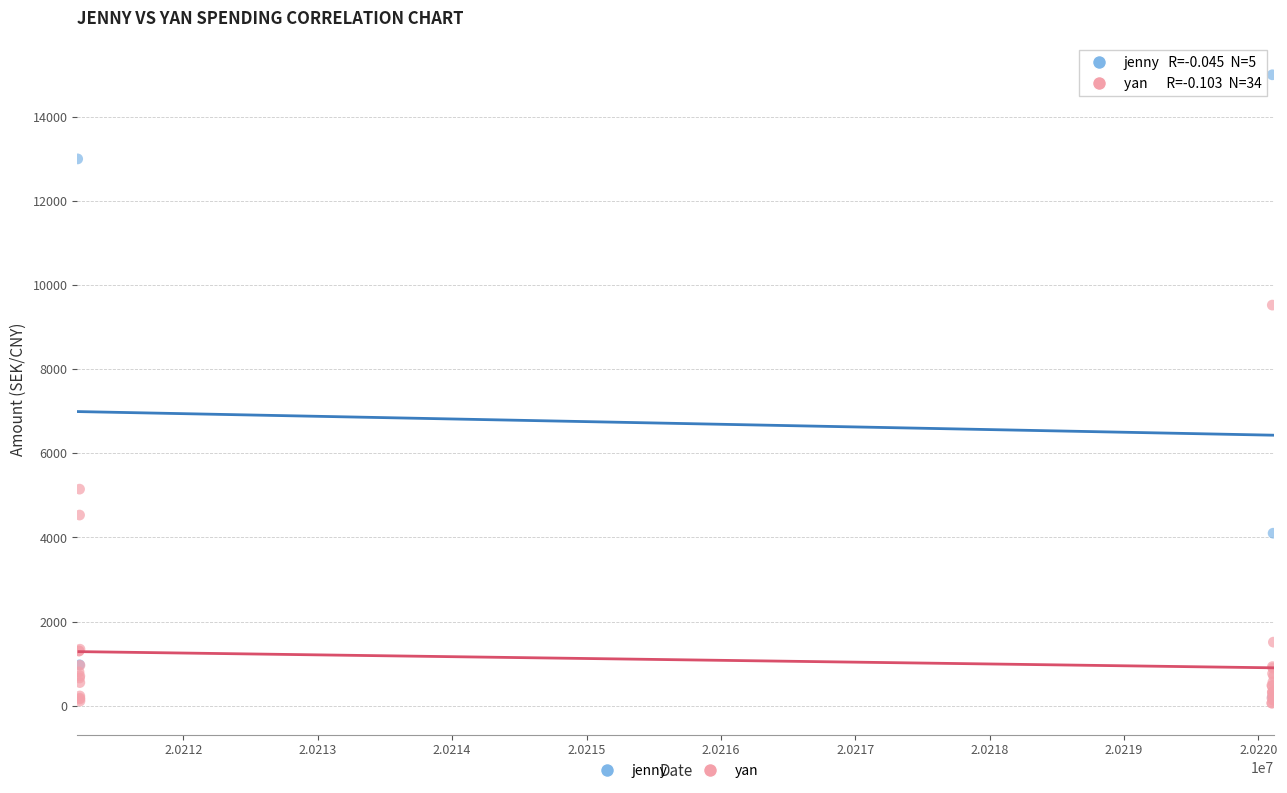

Which series contains the highest Y value?

jenny